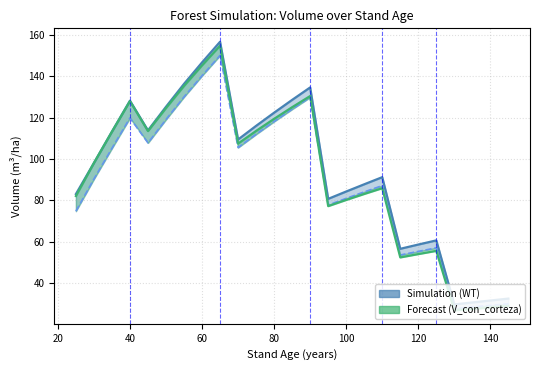

How many interior local peaks does the V_sin_corteza series have?

5